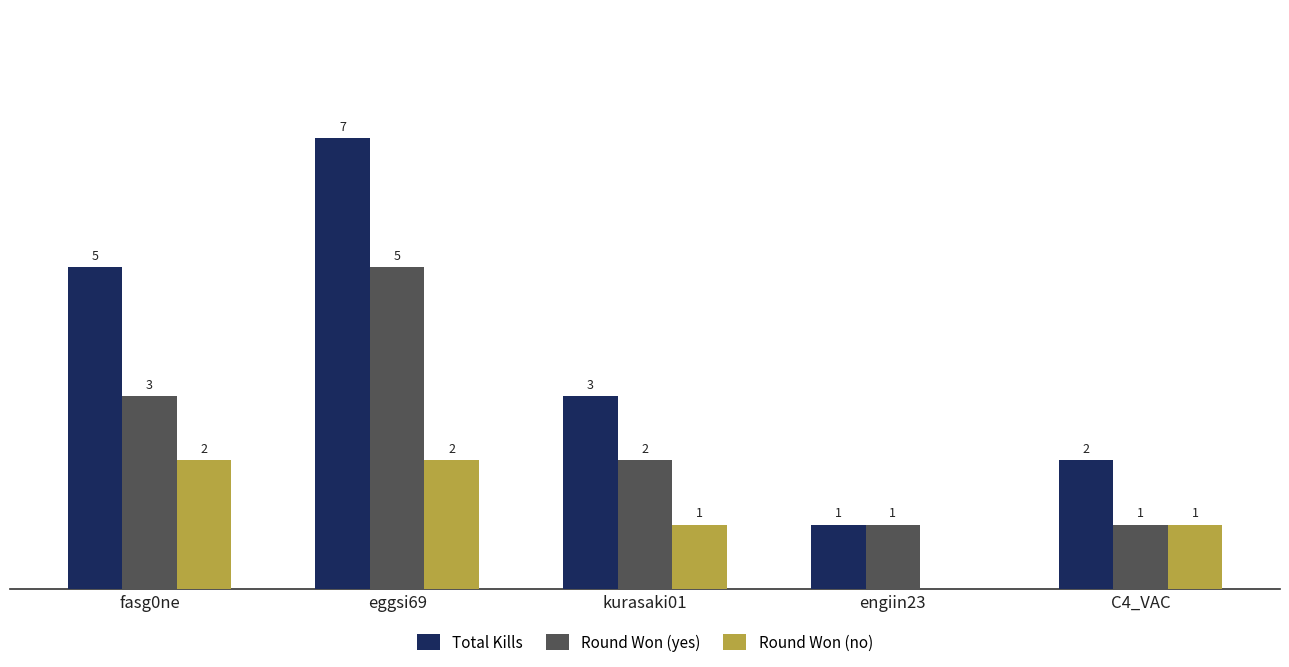

Is the value of Total Kills at C4_VAC greater than the value of Round Won (no) at engiin23?

Yes